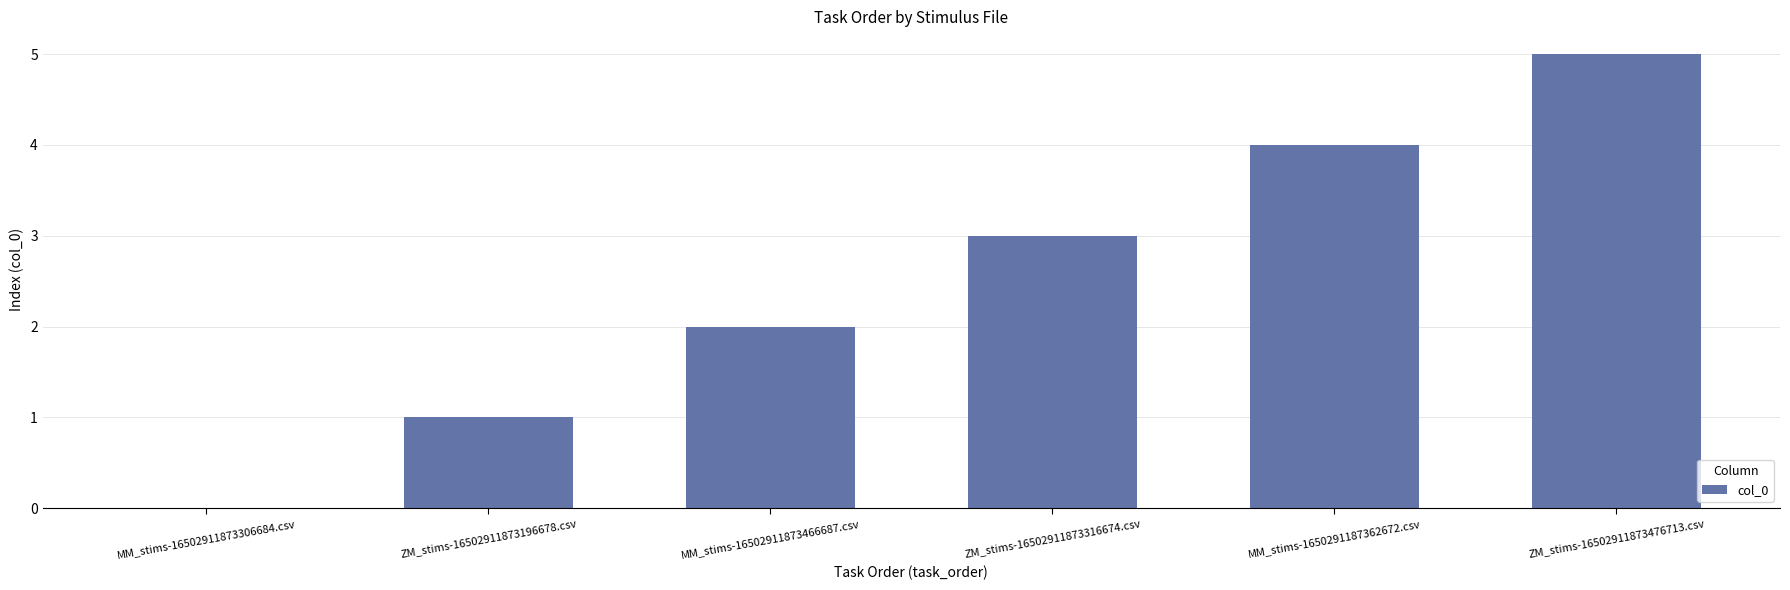

Is it true that the value at ZM_stims-16502911873476713.csv is 3?

False